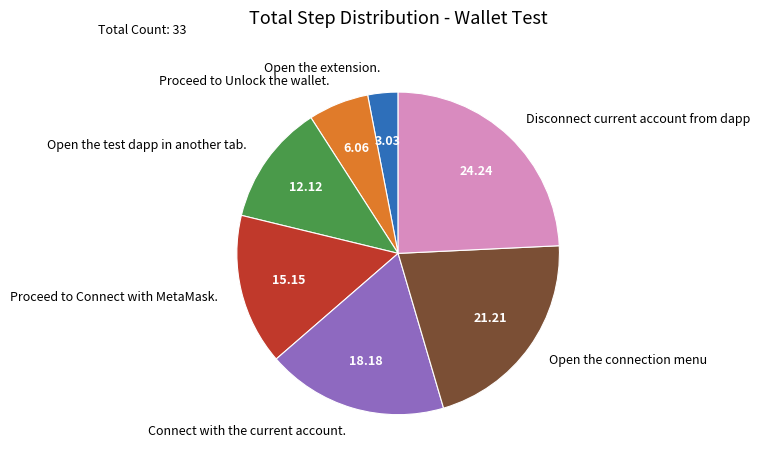

How many slices are in this pie chart?

7